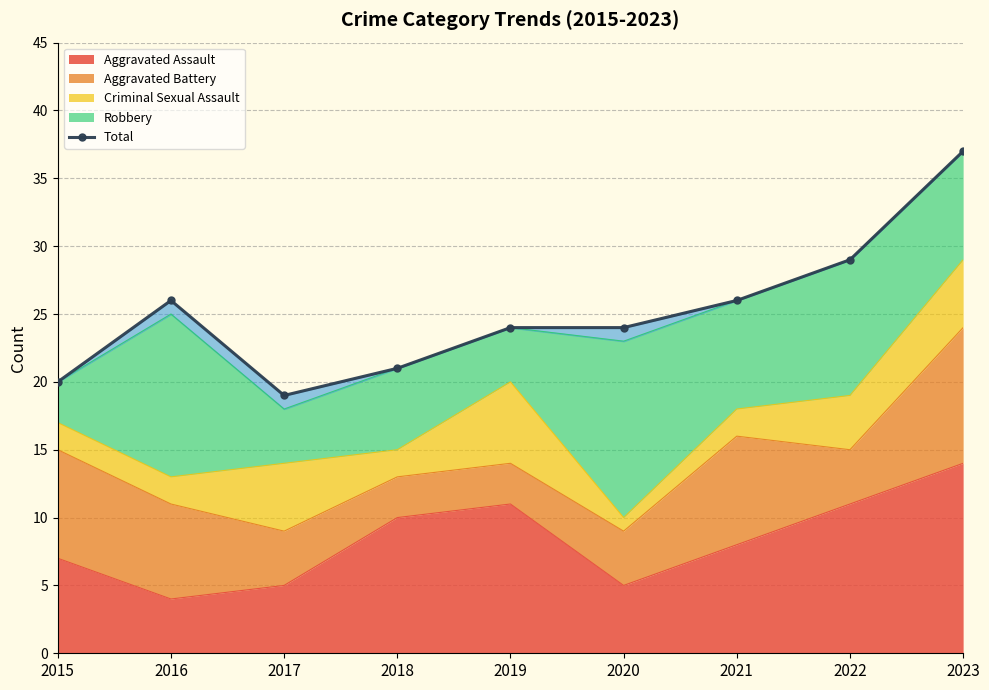

Reading left to right, extract all data points from this chart.

20	26	19	21	24	24	26	29	37